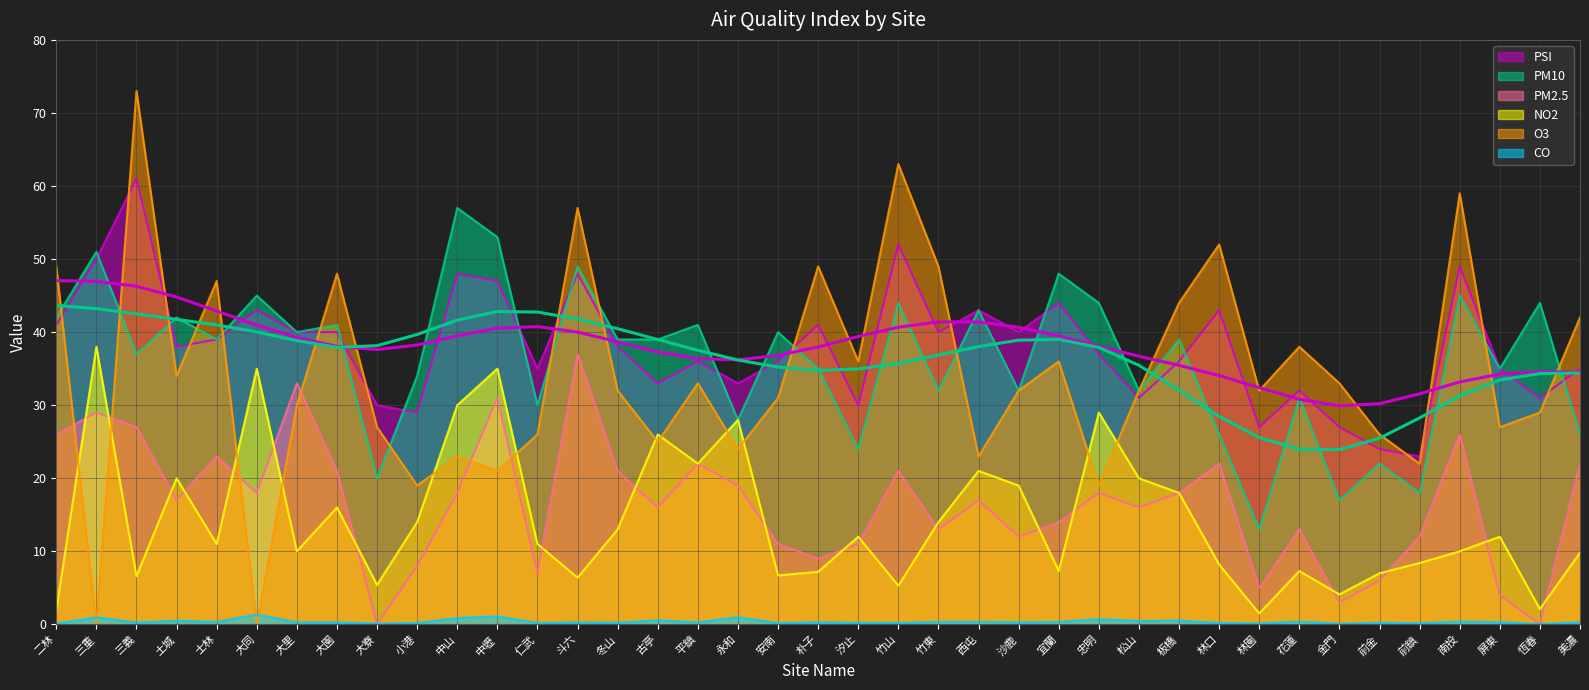

Does the chart display data point markers on the line(s)?

No